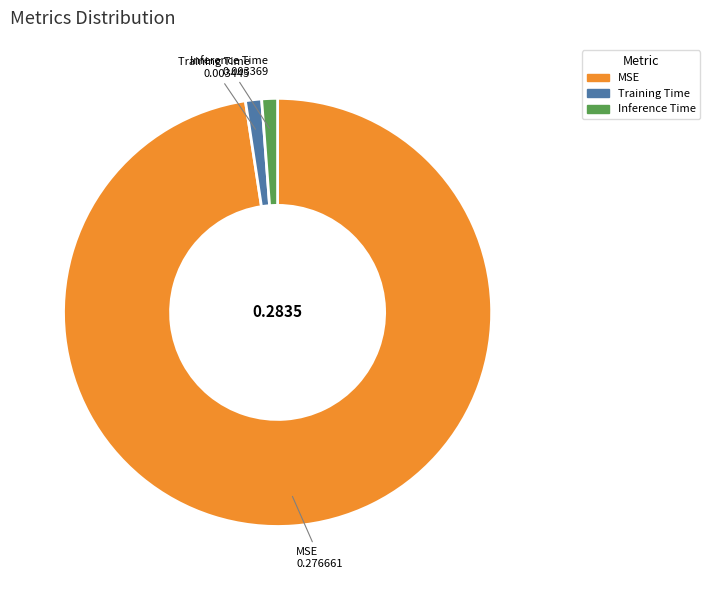

Between MSE and Training Time, which is larger?

MSE